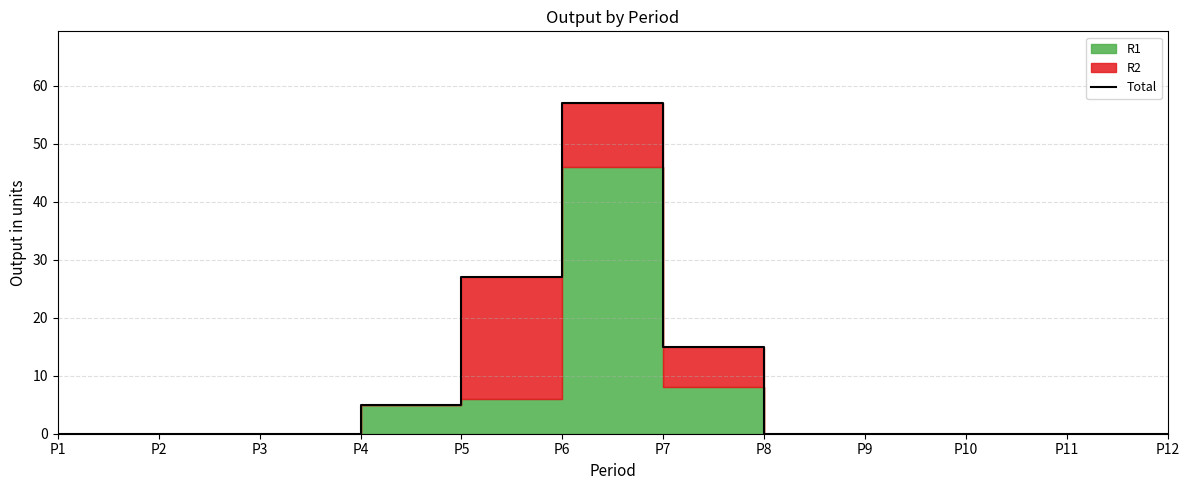

Reading left to right, transcribe all the data shown in this chart.

0	0	0	5	27	57	15	0	0	0	0	0